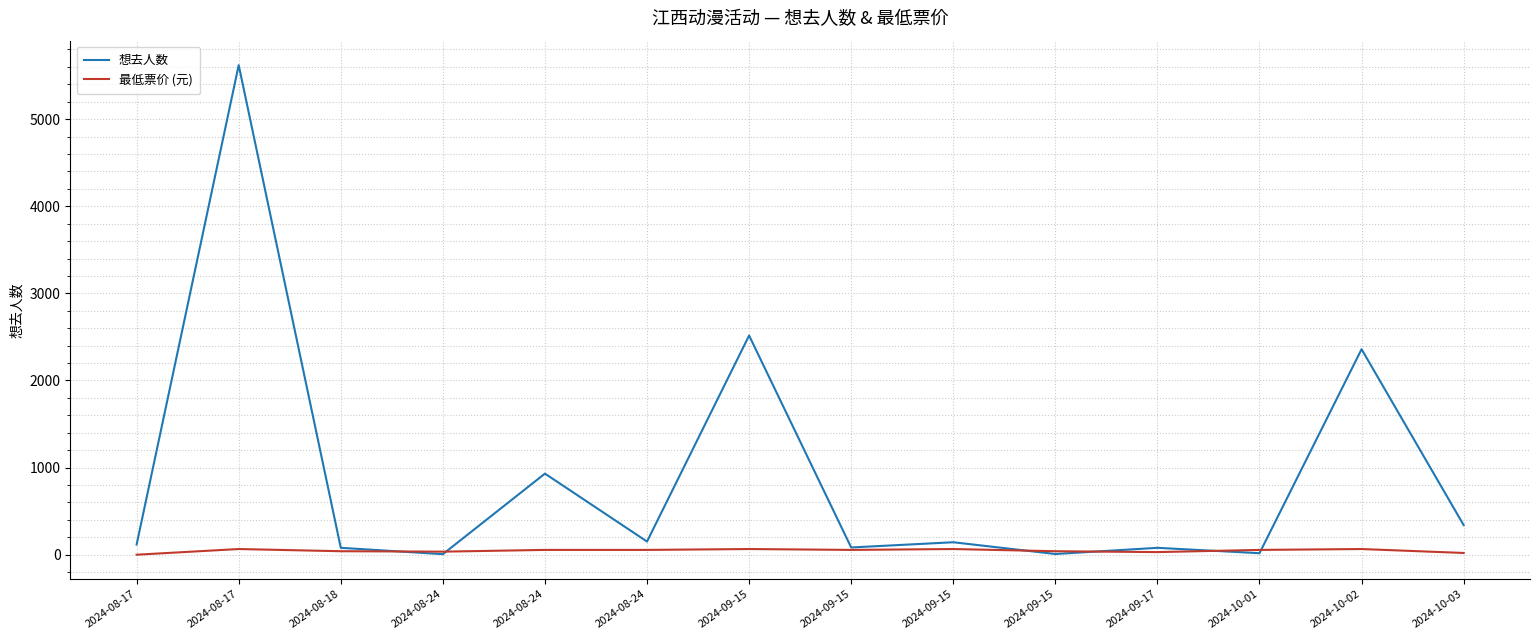

Where do 想去人数 and 最低票价 (元) first cross each other?

2024-08-18 and 2024-08-24